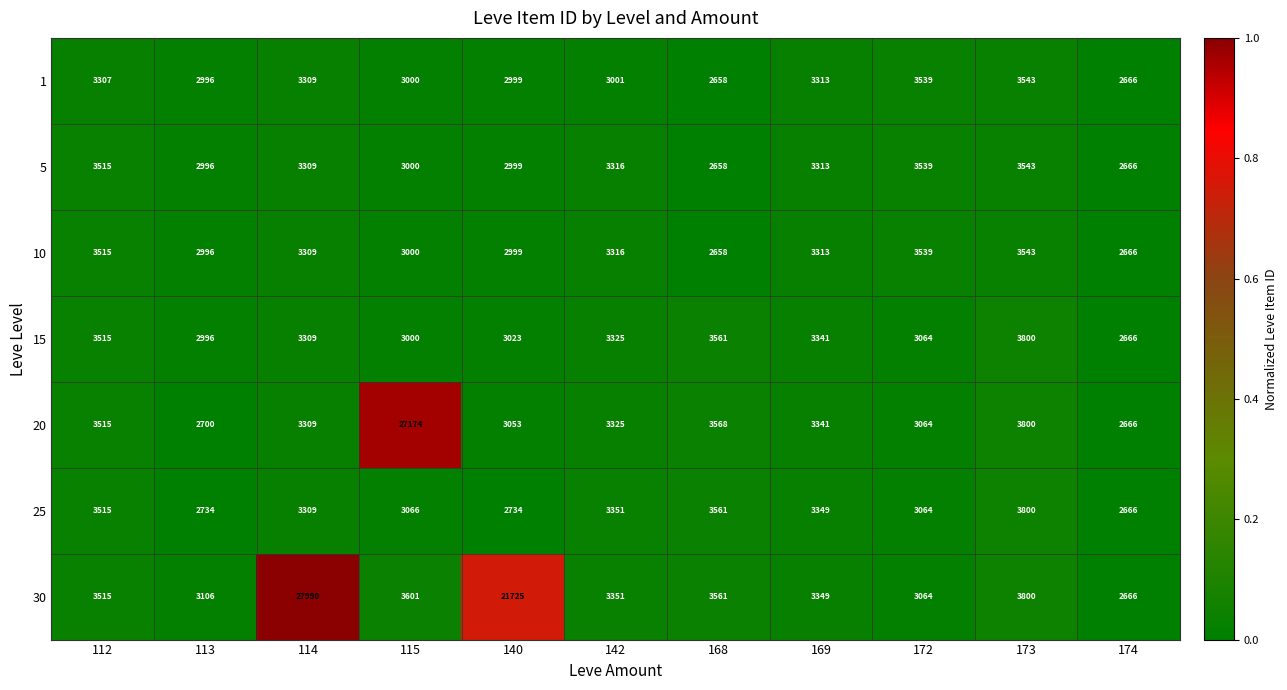

What is the difference between the second highest and minimum values in the 15 series?

895